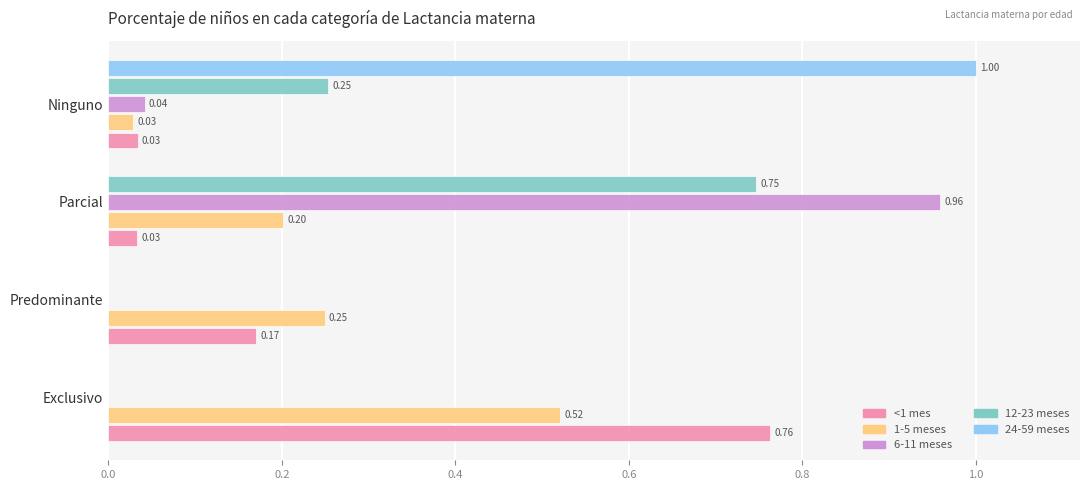

Which series changed the most between Exclusivo and Predominante?

<1 mes